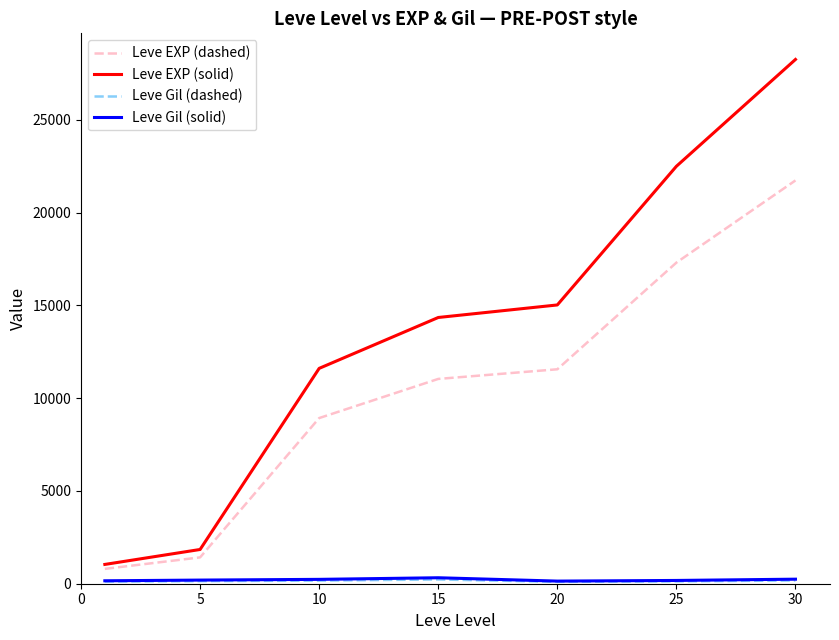

Which series has the largest total across all categories?

Leve EXP (solid)